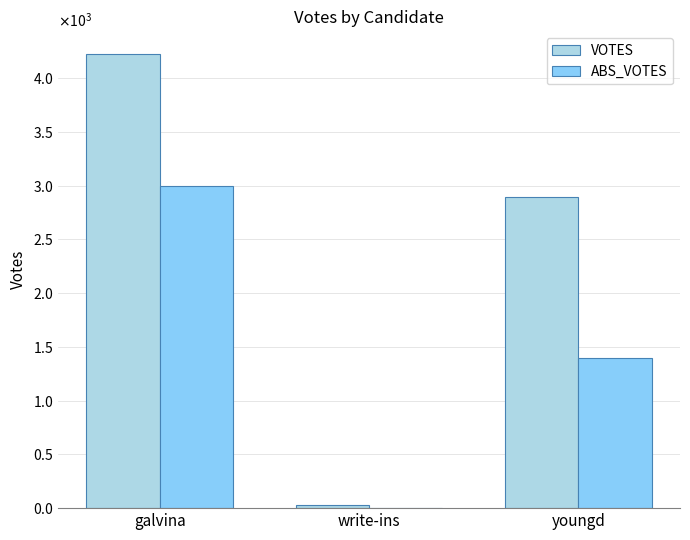

Reading left to right, list all the values displayed in this chart.

VOTES: 4225	26	2897
ABS_VOTES: 2995	0	1394